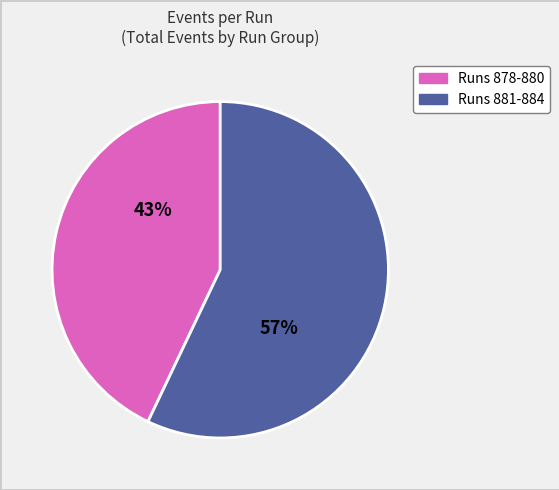

To the nearest percent, what is the difference between the largest and smallest slice percentages?

14%